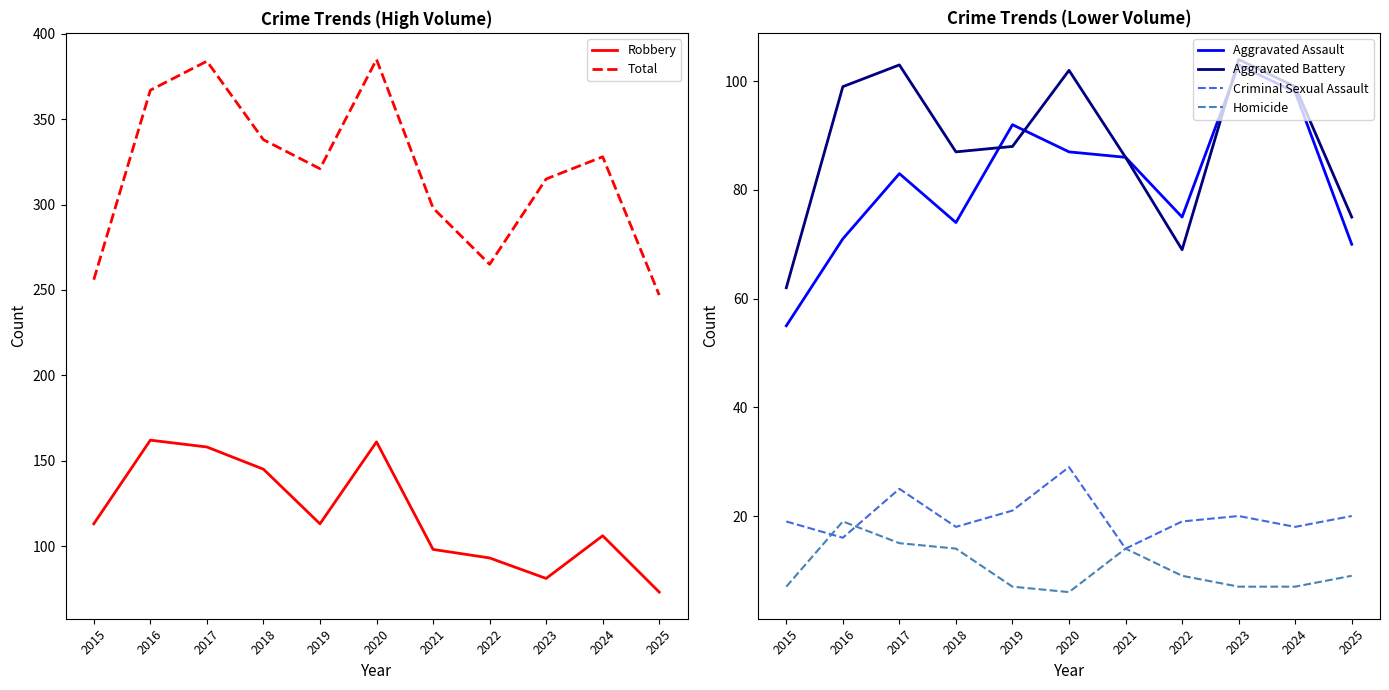

The Aggravated Battery series shows 178 at 2017. True or false?

False